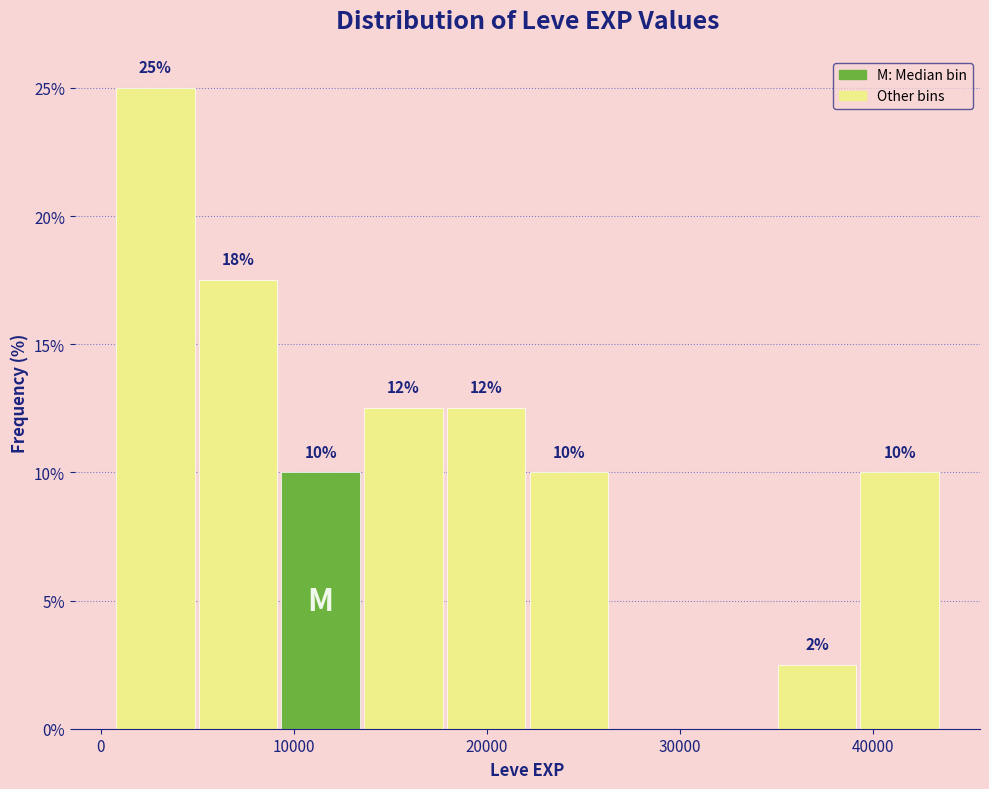

Which range on the x-axis has the tallest bar?

1000 to 5000